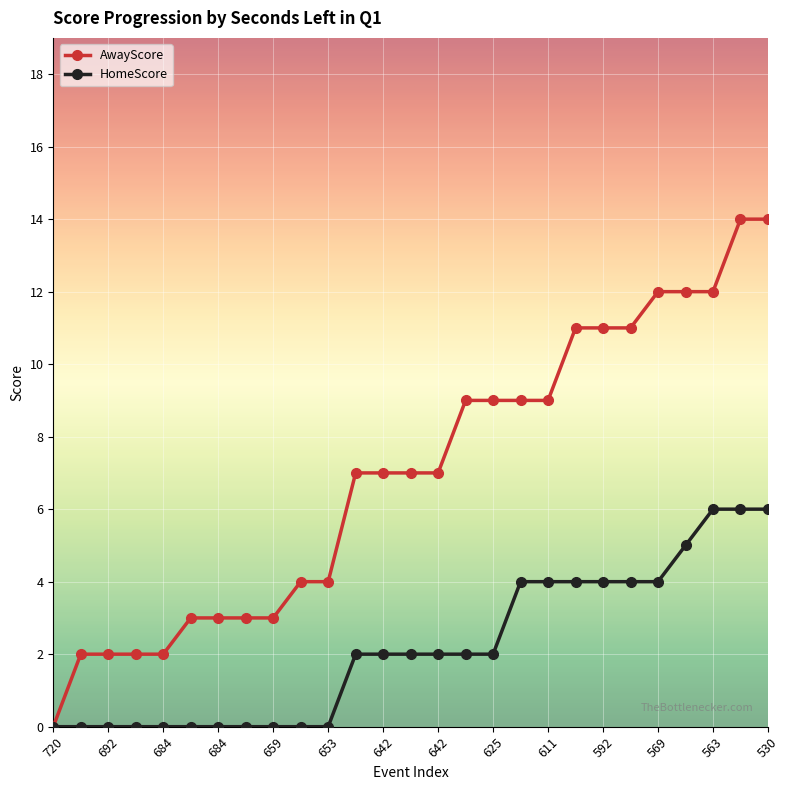

Is this an area chart (filled region under the line)?

No